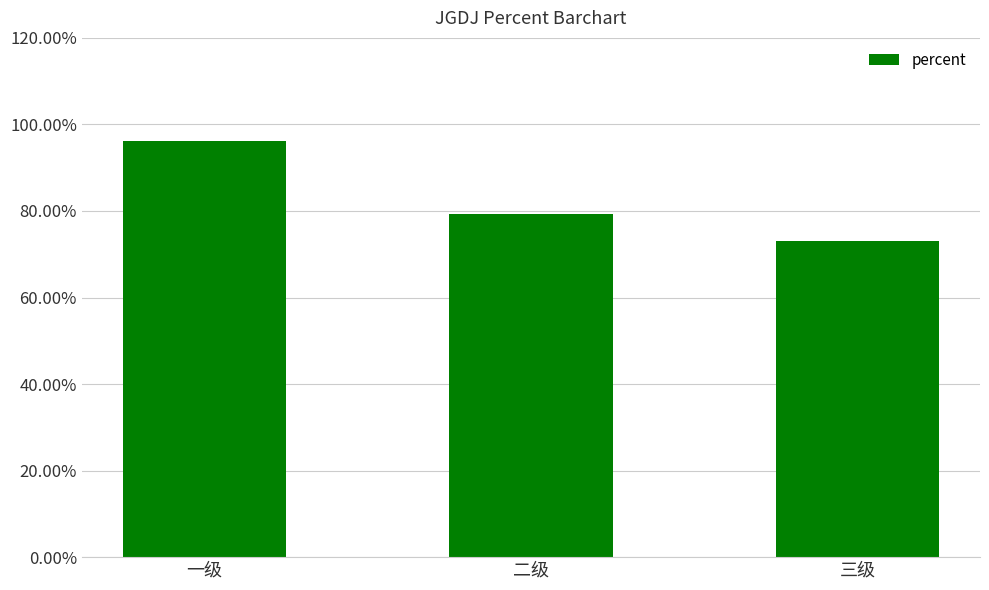

Read the value at 二级.

0.8